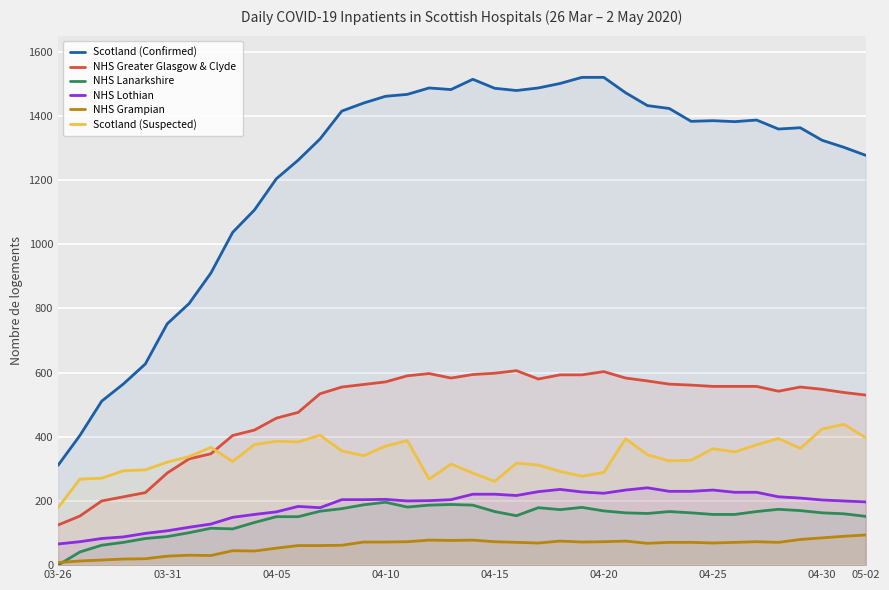

Which series has the largest total across all categories?

Scotland (Confirmed)